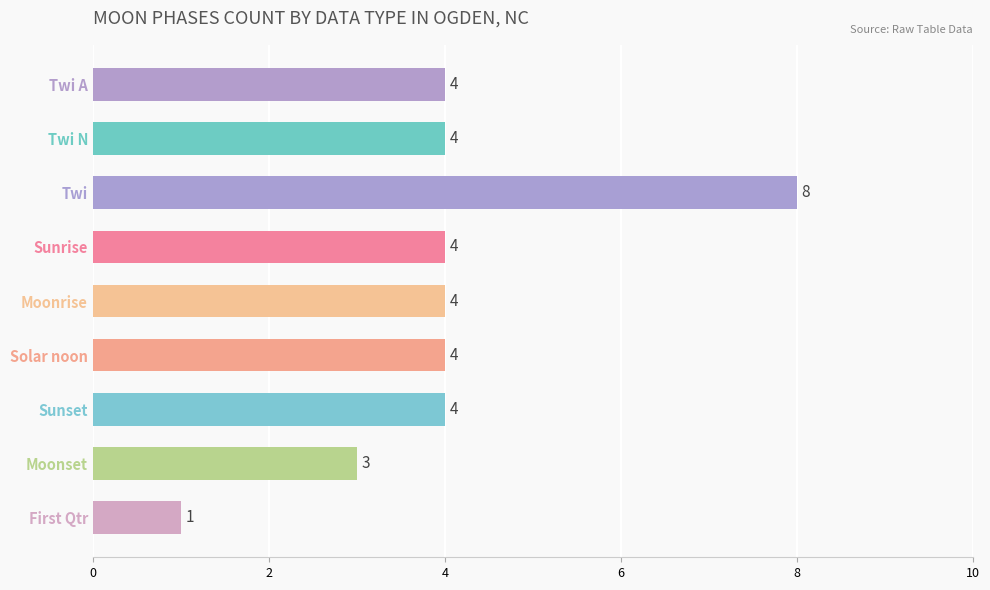

What is the value of the 1st bar from the top?

4